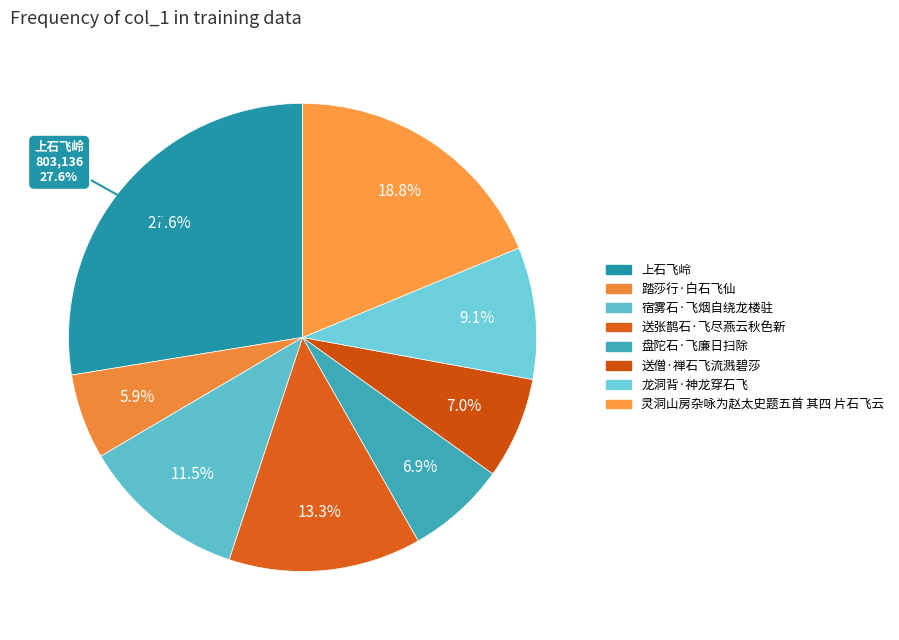

Is there any slice that represents more than half of the pie?

No